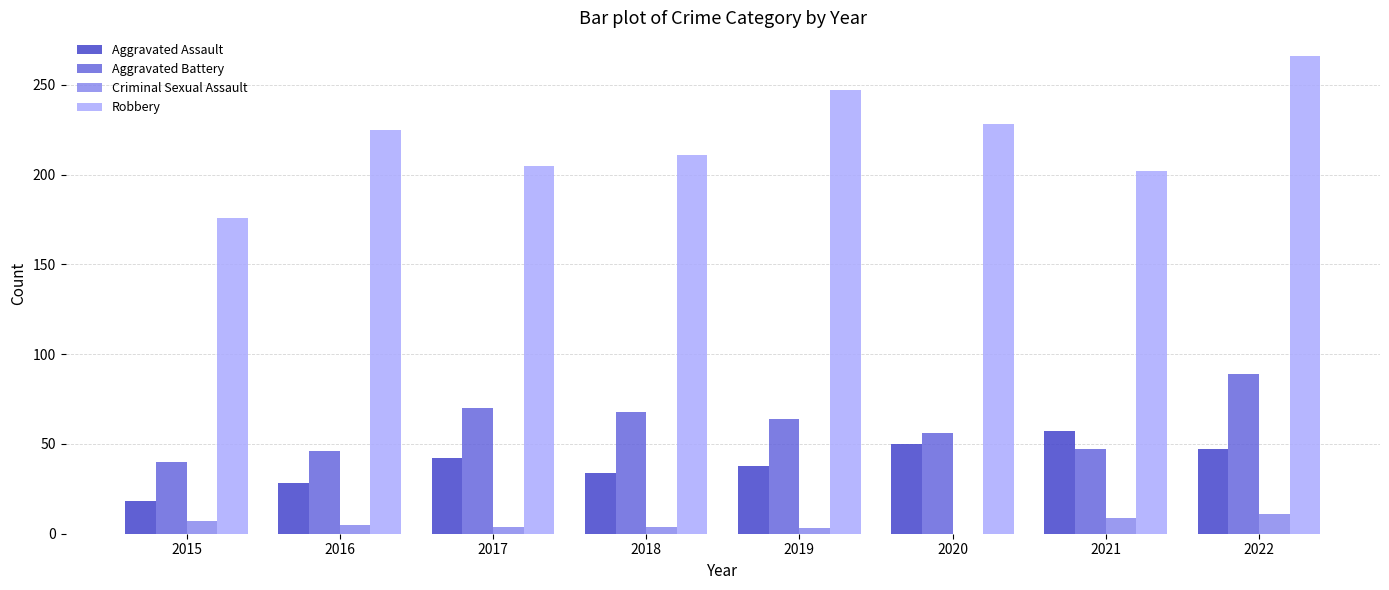

Is it true that Criminal Sexual Assault equals 7 at 2015?

True